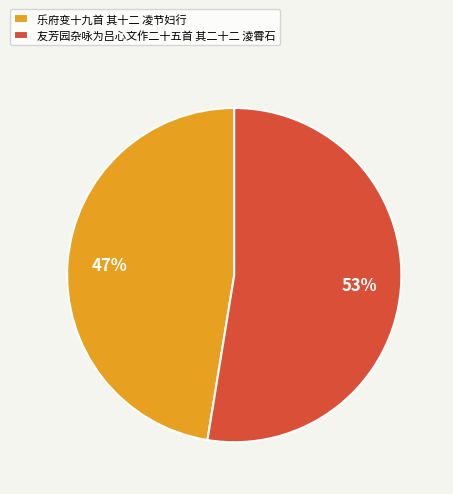

Is it true that 乐府变十九首 其十二 凌节妇行 is 47% of the pie?

True